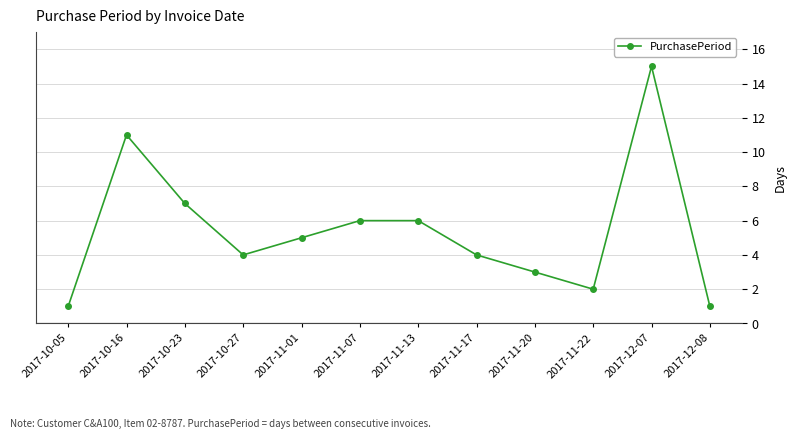

Does the chart display data point markers on the line(s)?

Yes